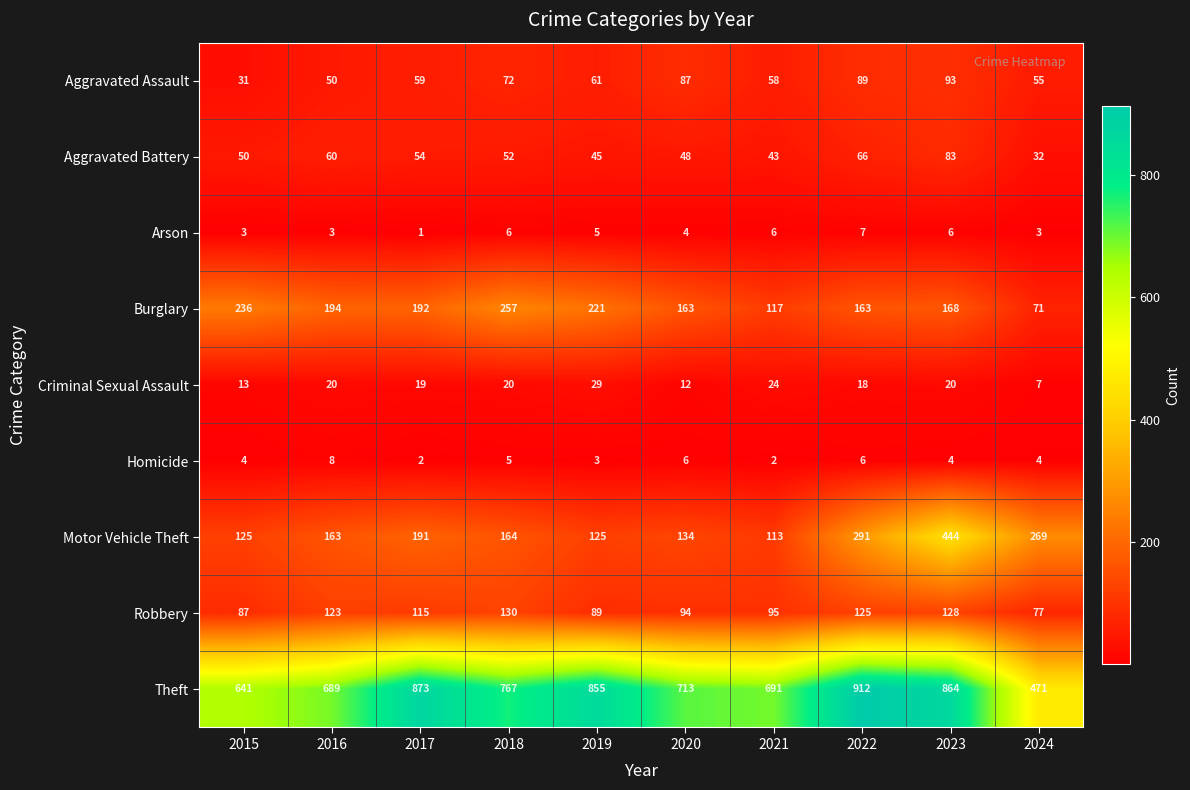

At which category is the sum across all series the highest?

2023